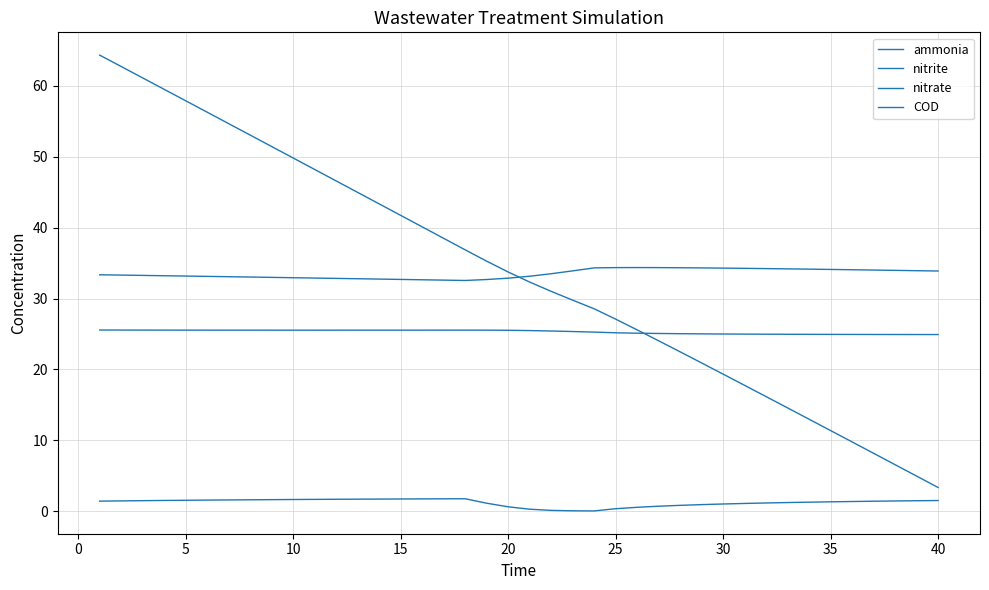

True or false: nitrate and nitrite intersect in this chart.

False